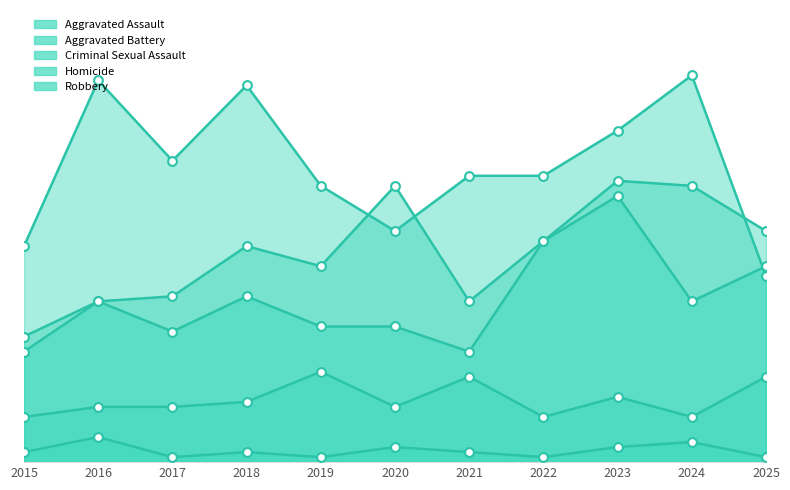

What is the total value across all series at 2018?

165